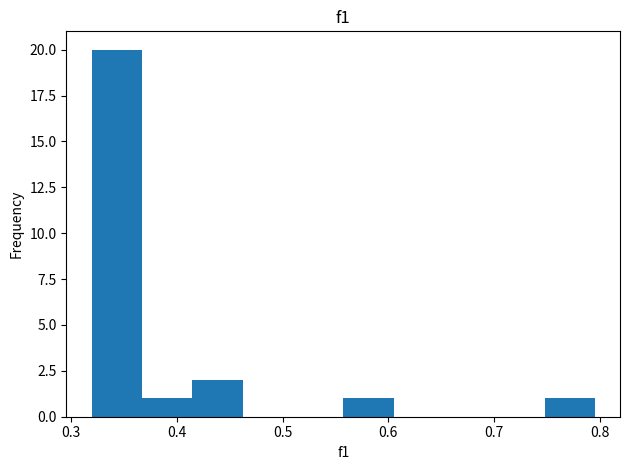

Which range on the x-axis has the tallest bar?

0.32 to 0.37